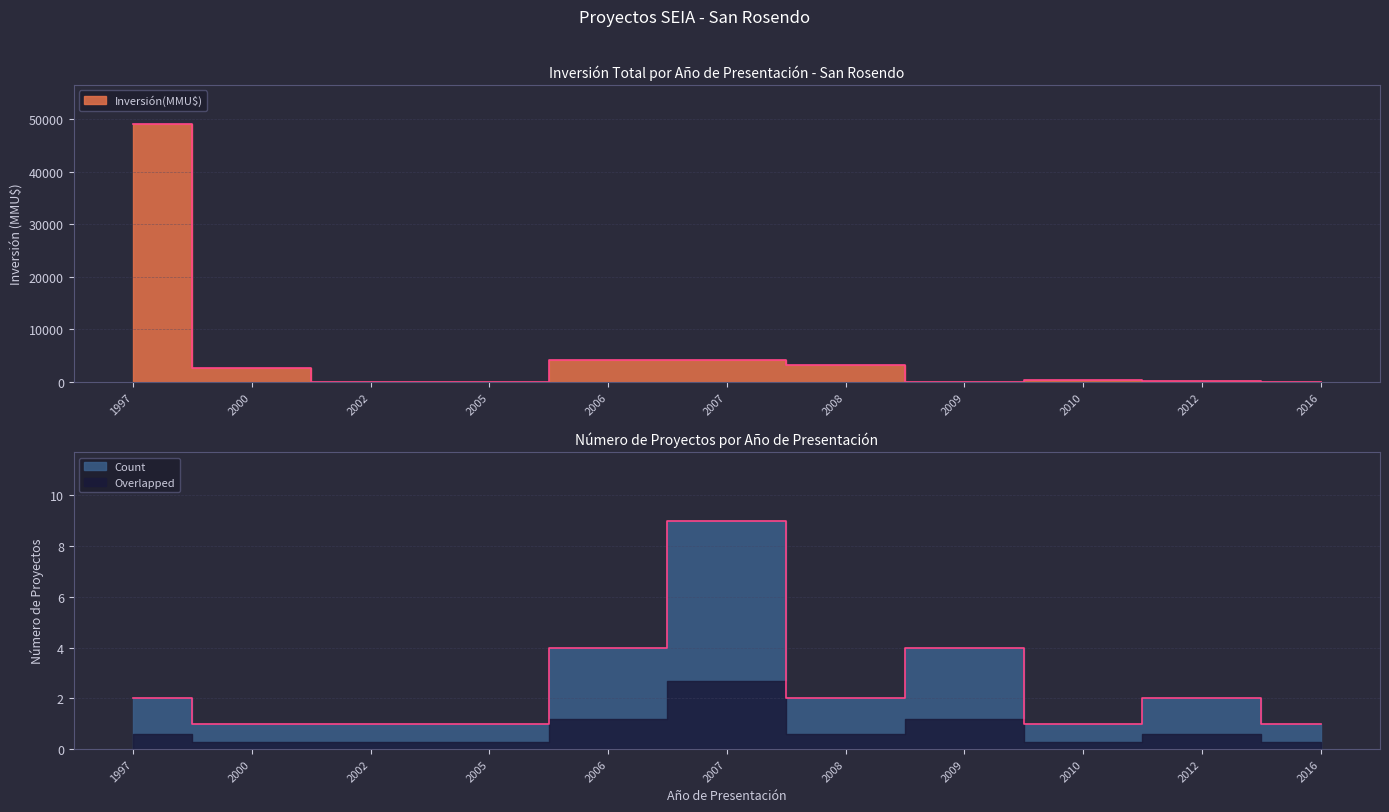

Which has a higher value, 2005 or 2010?

2010